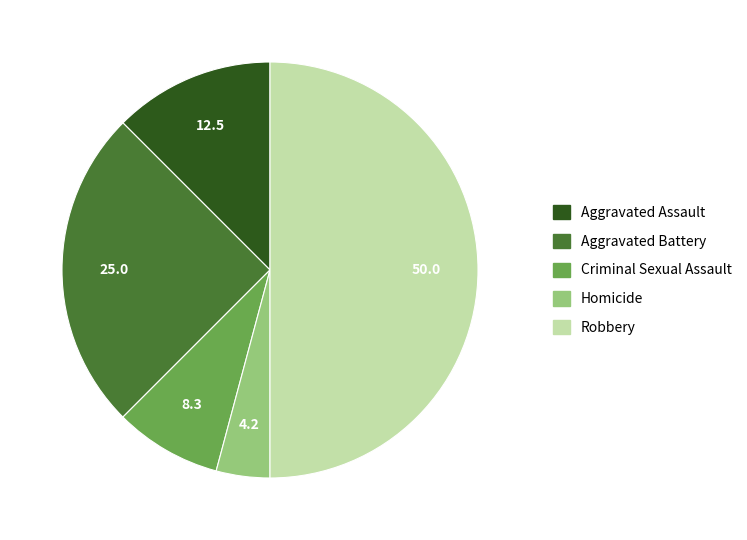

Does Aggravated Battery account for over 50% of the chart?

No